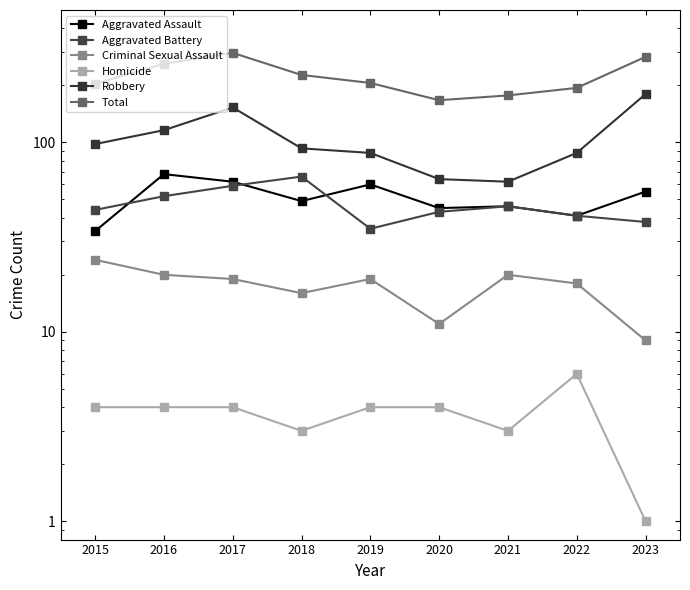

In Criminal Sexual Assault, how many points are lower than both neighbors (excluding endpoints)?

2